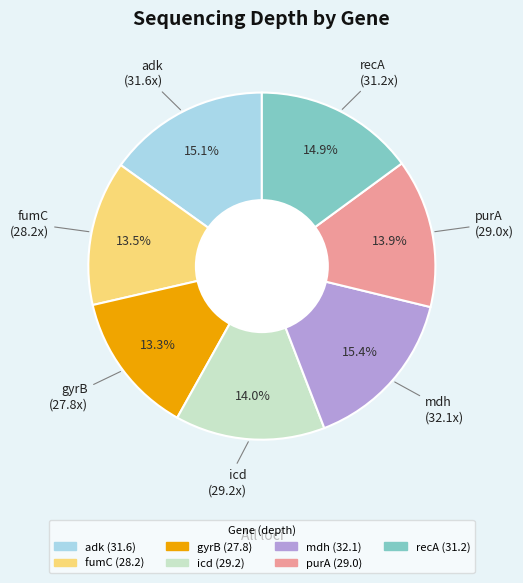

What percentage is the purA slice, to the nearest percent?

14%